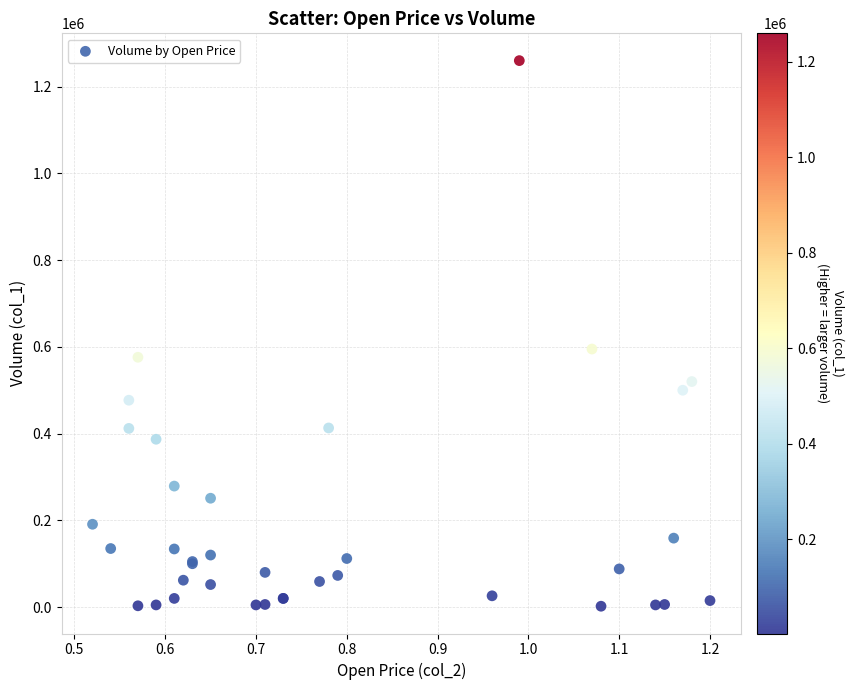

What Y value in the scatter plot is closest to 631000?

595000